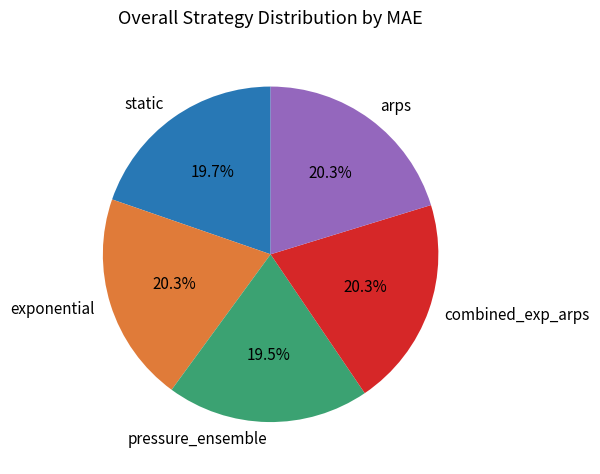

Do combined_exp_arps and pressure_ensemble together represent more than half of the pie?

No